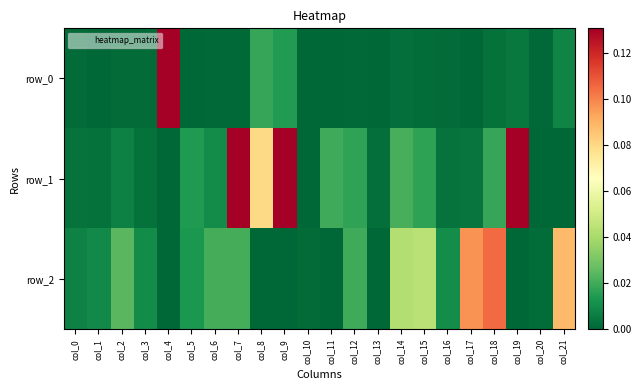

True or false: row_2 has a value of 0.0 at col_12.

False